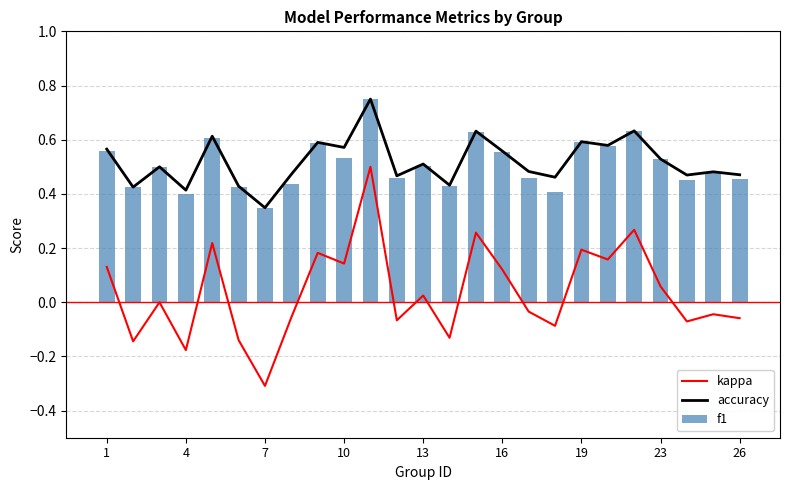

What is the smallest value displayed?

-0.3